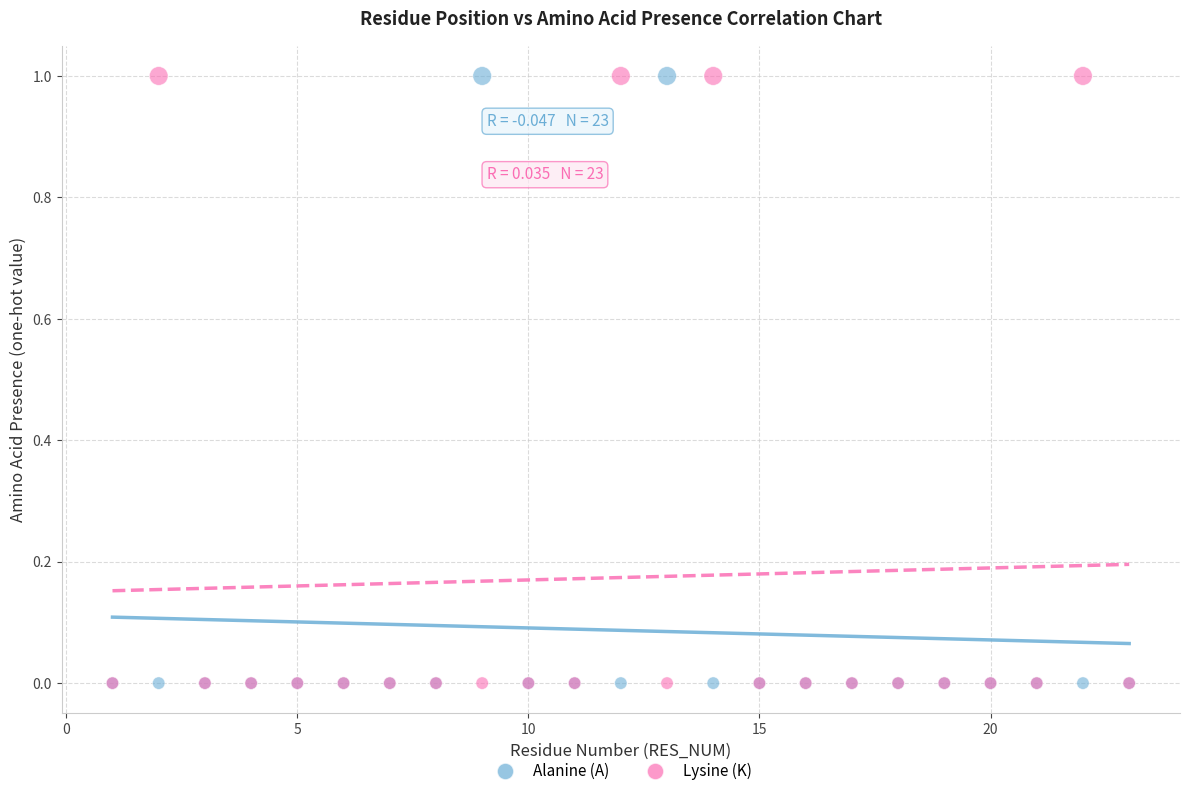

What are all the series names shown in the legend?

Alanine (A), Lysine (K)